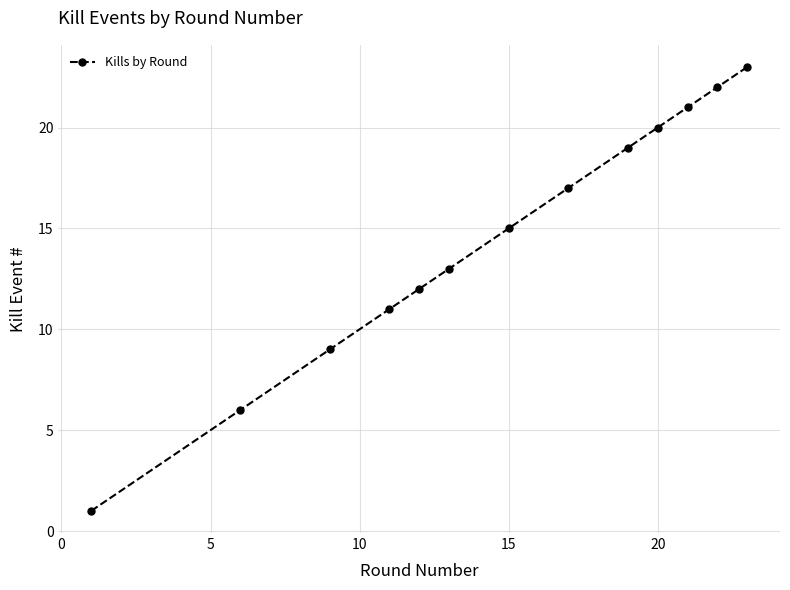

Reading right to left, extract all data points from this chart.

23	22	21	20	19	17	15	13	12	11	9	6	1